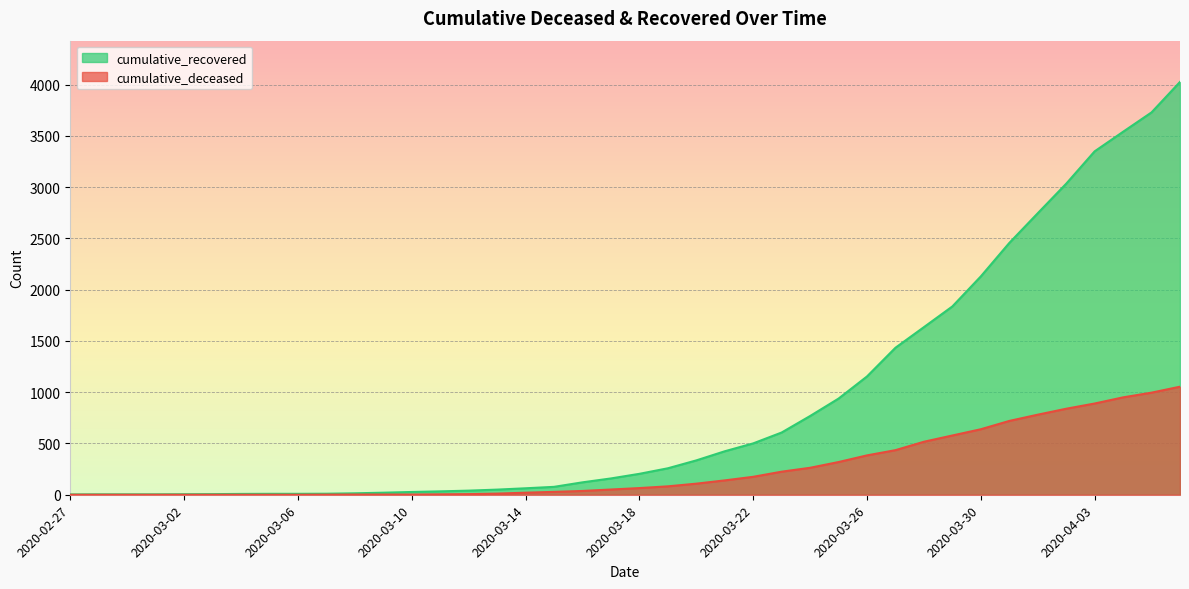

Reading right to left, extract all data points from this chart.

cumulative_recovered: 4027	3730	3541	3350	3034	2746	2456	2130	1837	1635	1434	1154	938	768	607	501	424	335	258	204	159	121	77	63	50	40	33	27	20	14	10	9	9	8	6	5	4	4	4	3
cumulative_deceased: 1054	996	950	890	839	781	720	639	578	517	435	384	319	263	225	175	140	108	82	65	51	37	28	20	11	6	4	2	2	2	1	0	0	0	0	0	0	0	0	0